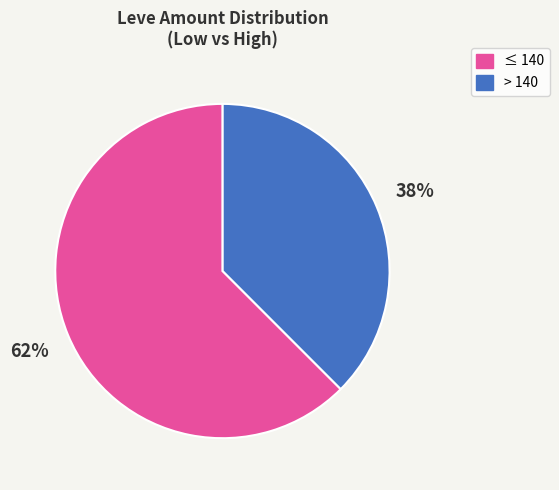

Is there a majority slice in this chart?

Yes